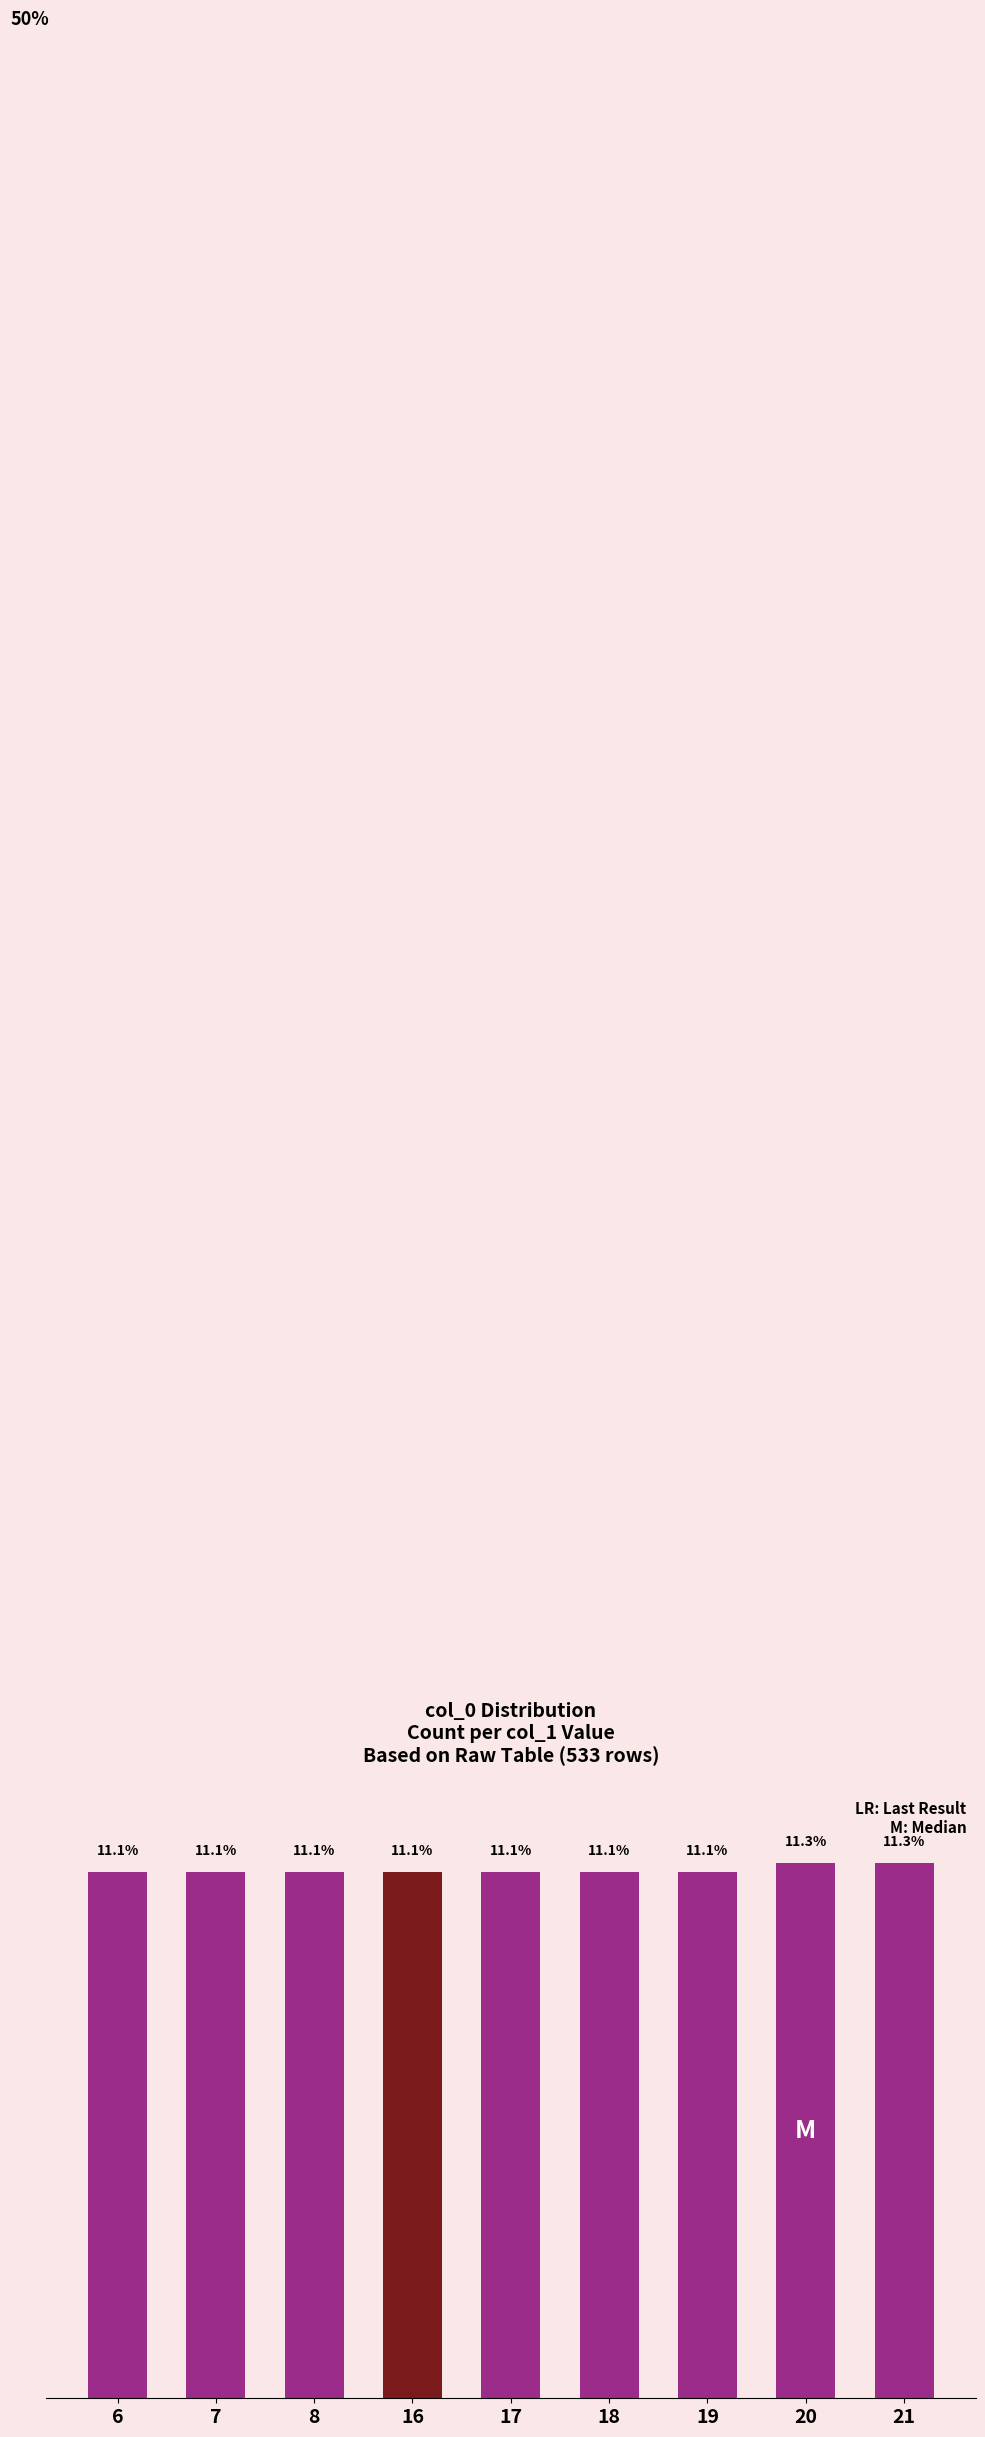

What is the sum of the values at 17 and 21?

22.3